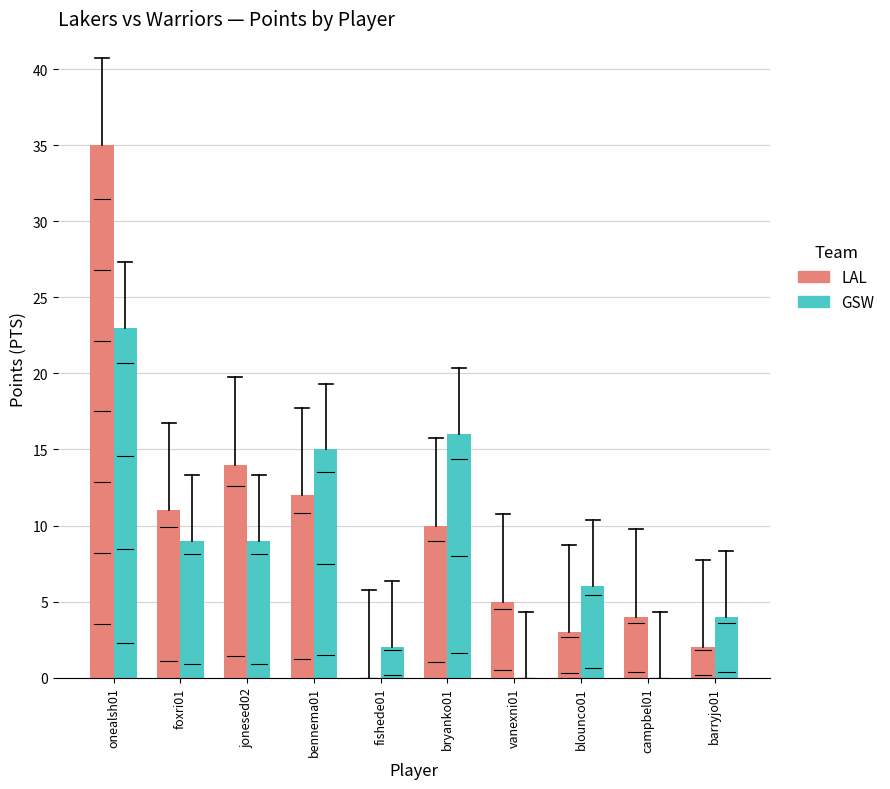

The value of LAL at onealsh01 is 46. True or false?

False